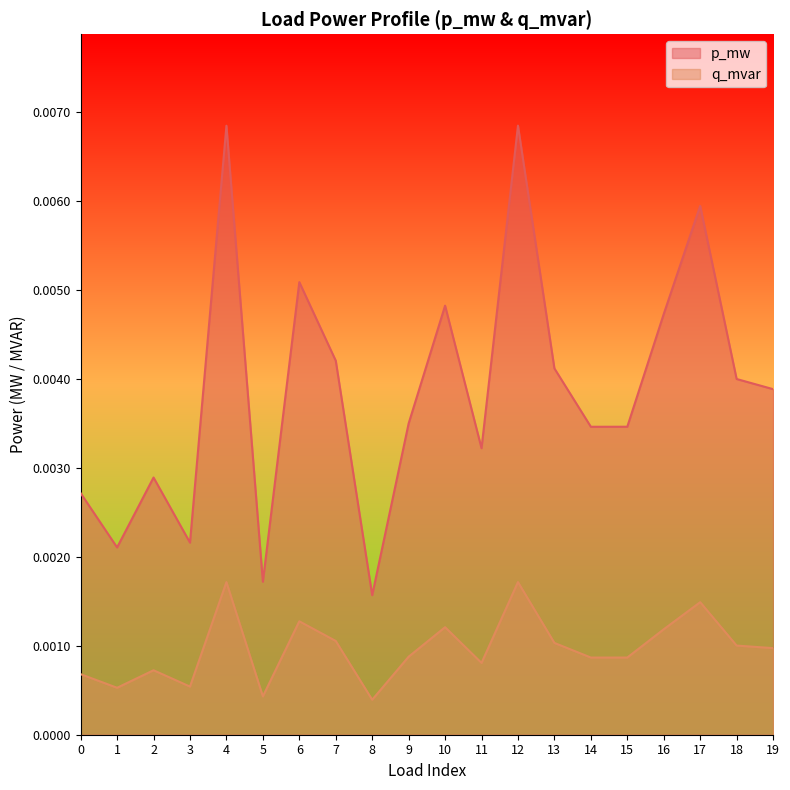

What are all the series names shown in the legend?

p_mw, q_mvar